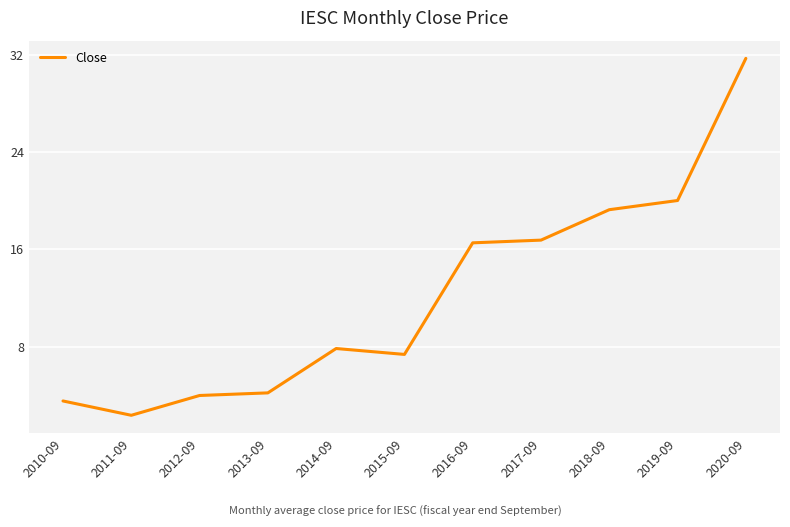

What position from the right is 2017-09?

4